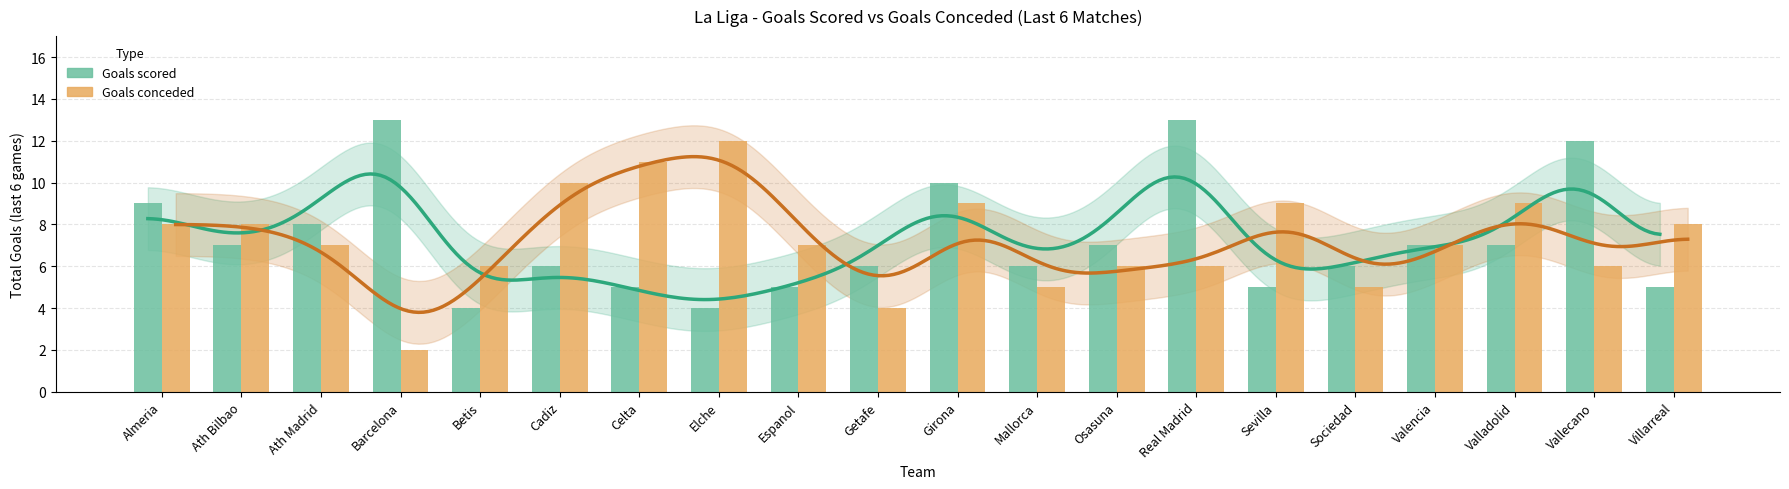

At which label is Goals scored closest to 8?

Ath Madrid